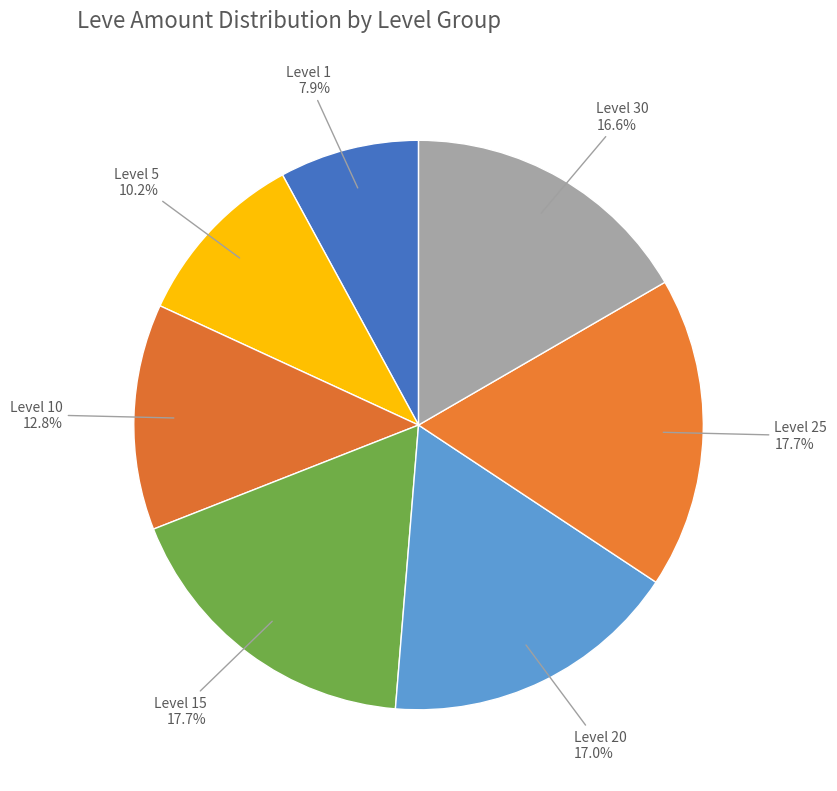

Which slice is the smallest?

Level 1